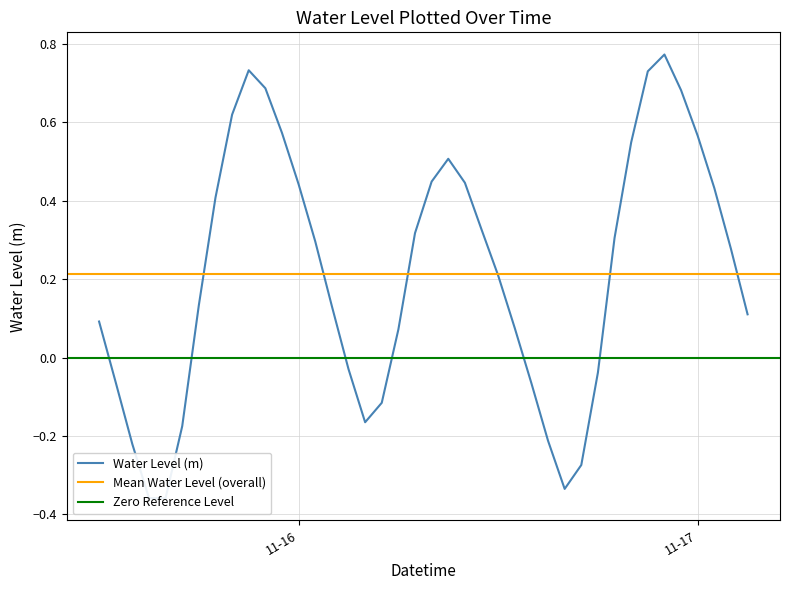

Count the number of categories in the chart.

40